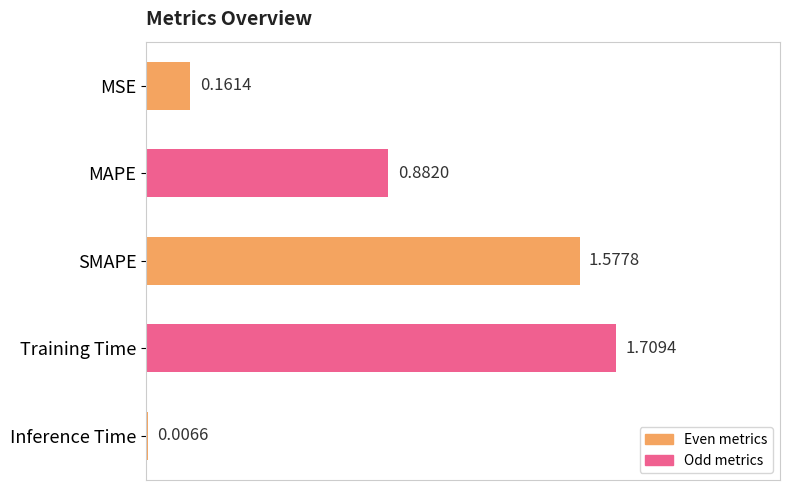

Which category has the highest value across all series?

Training Time